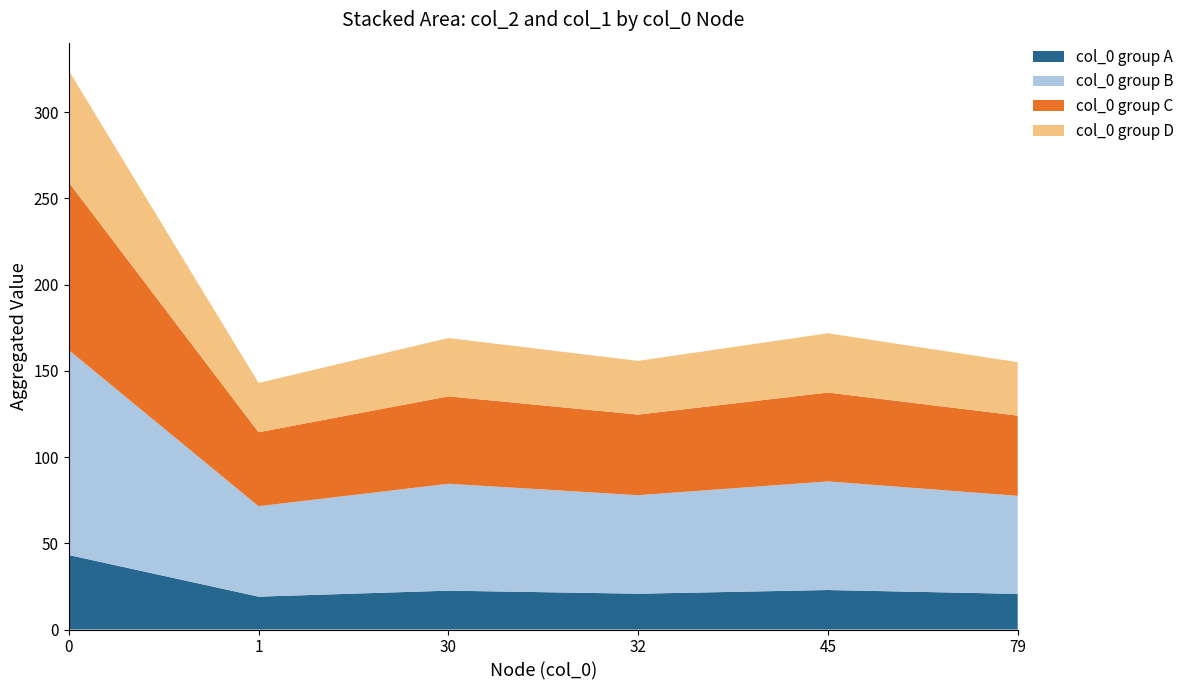

The value of col_0 group A at 30 is 8.8. True or false?

False